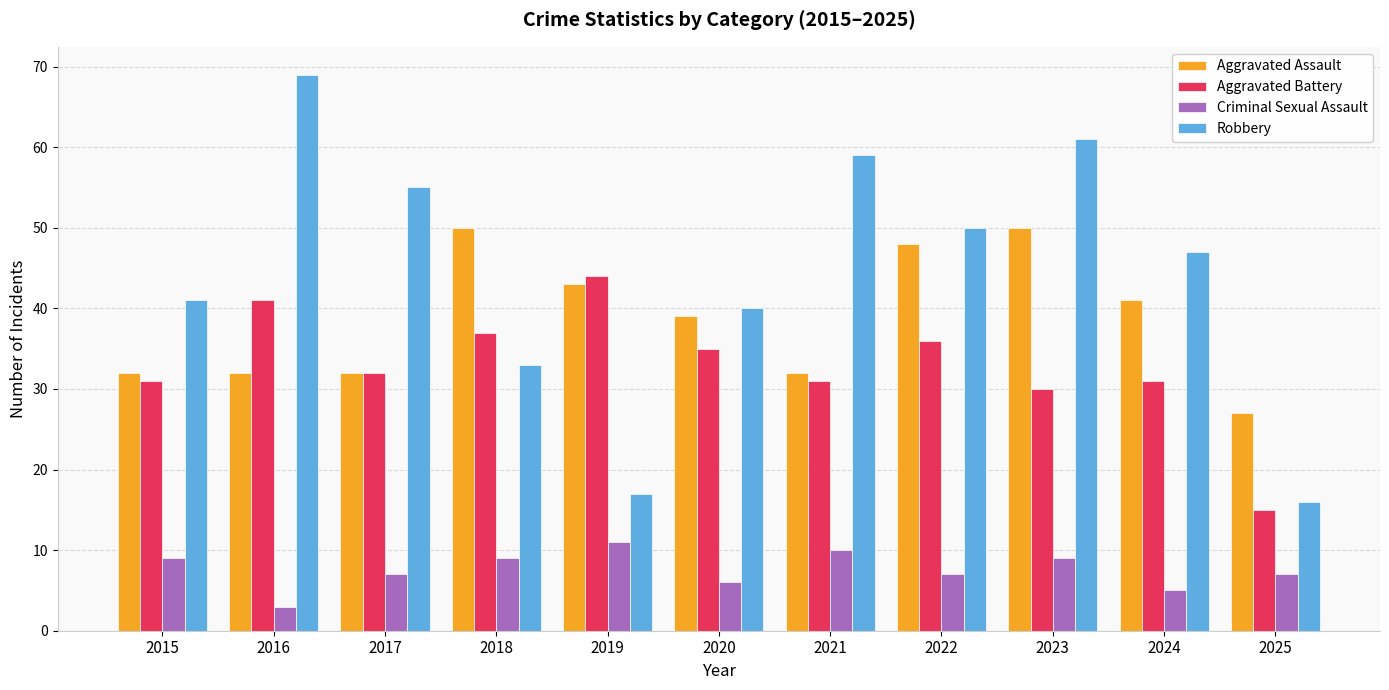

What is the difference between the maximum and second lowest values in the Robbery series?

52